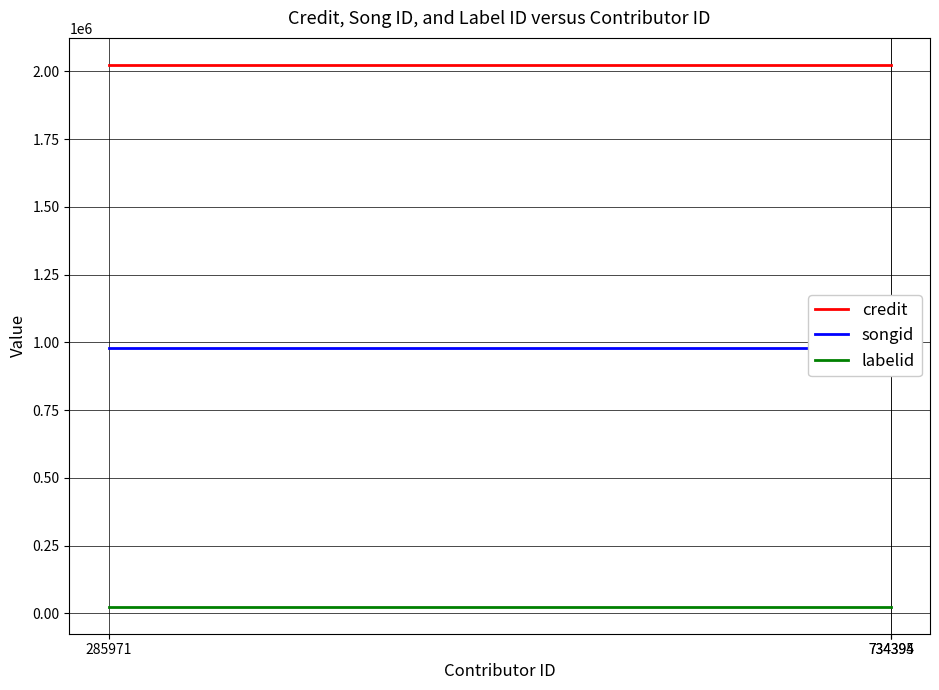

What is the average value of the credit series?

2023712